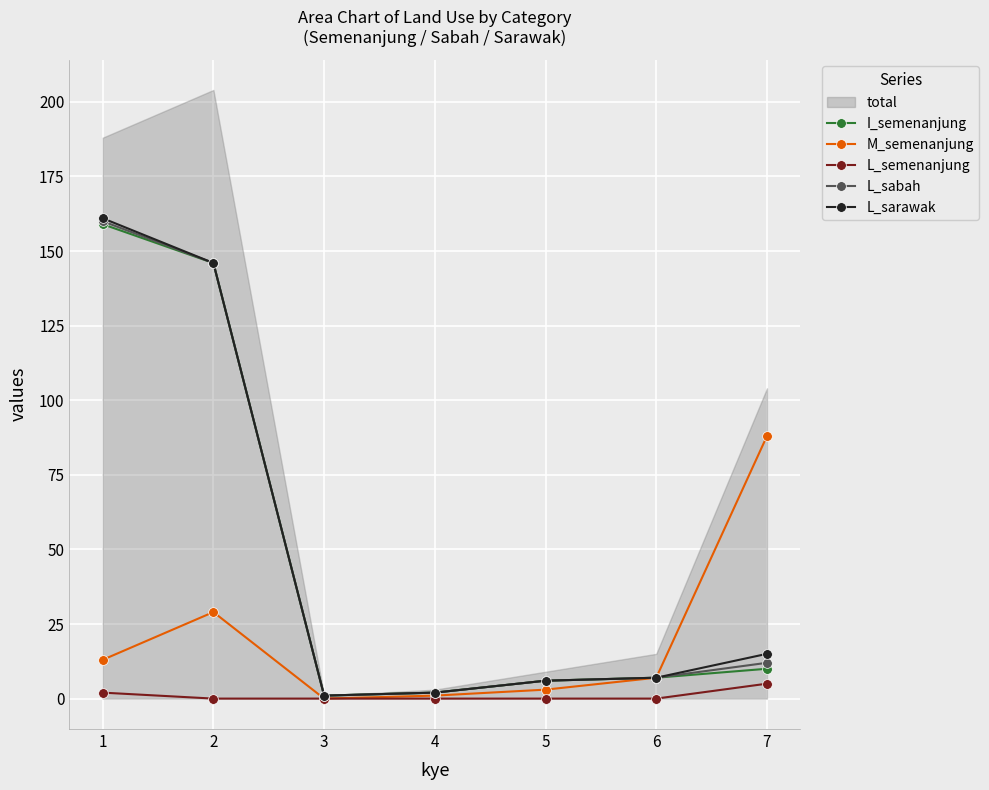

Reading left to right, extract all data points from this chart.

I_semenanjung: 159	146	1	2	6	7	10
M_semenanjung: 13	29	0	1	3	7	88
L_semenanjung: 2	0	0	0	0	0	5
L_sabah: 160	146	1	2	6	7	12
L_sarawak: 161	146	1	2	6	7	15